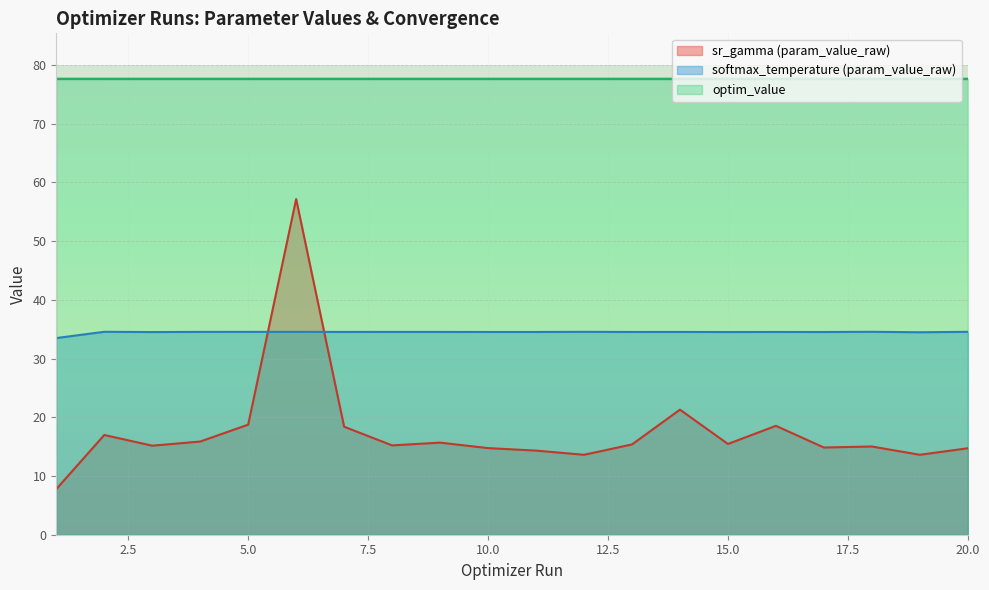

True or false: optim_value and softmax_temperature (param_value_raw) intersect in this chart.

False